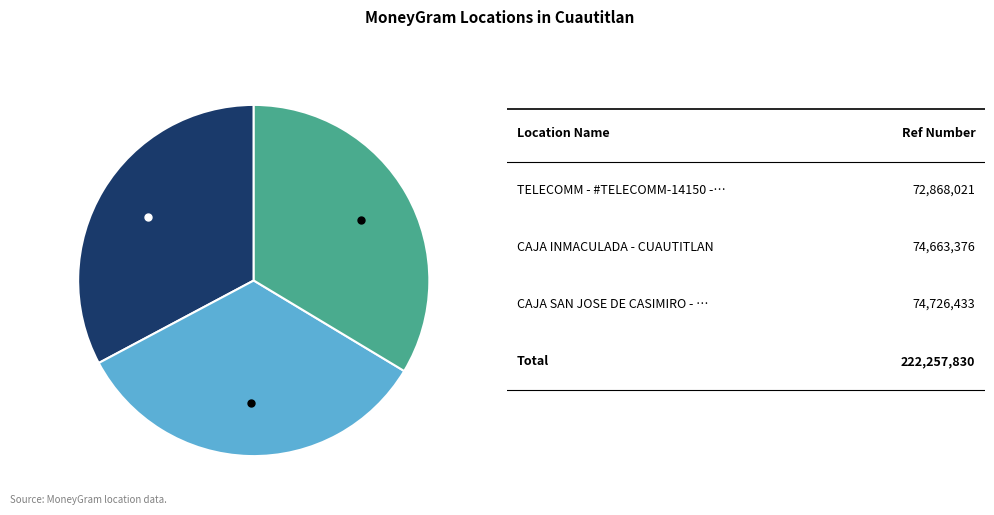

Does any single category account for the majority?

No